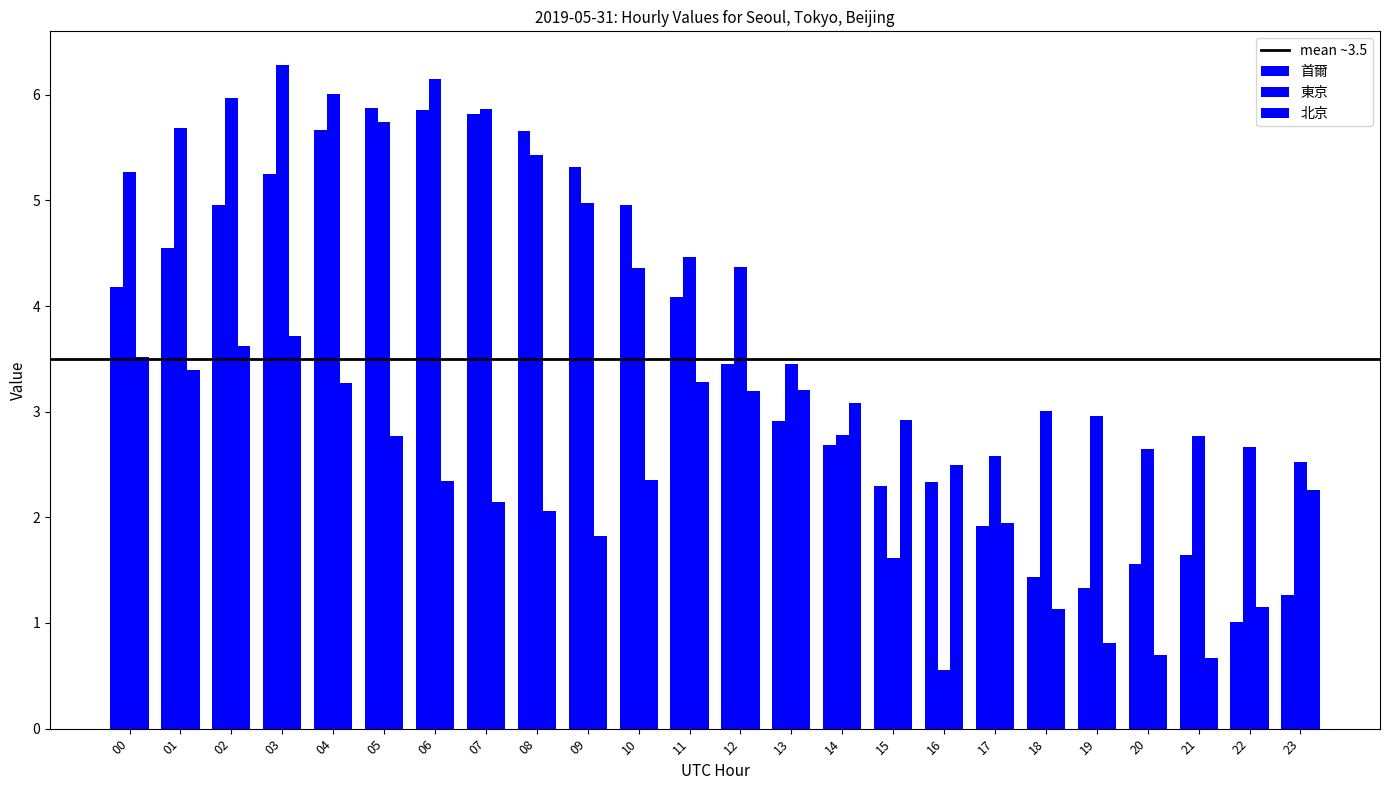

What is the difference between the maximum and minimum values in the 北京 series?

3.1